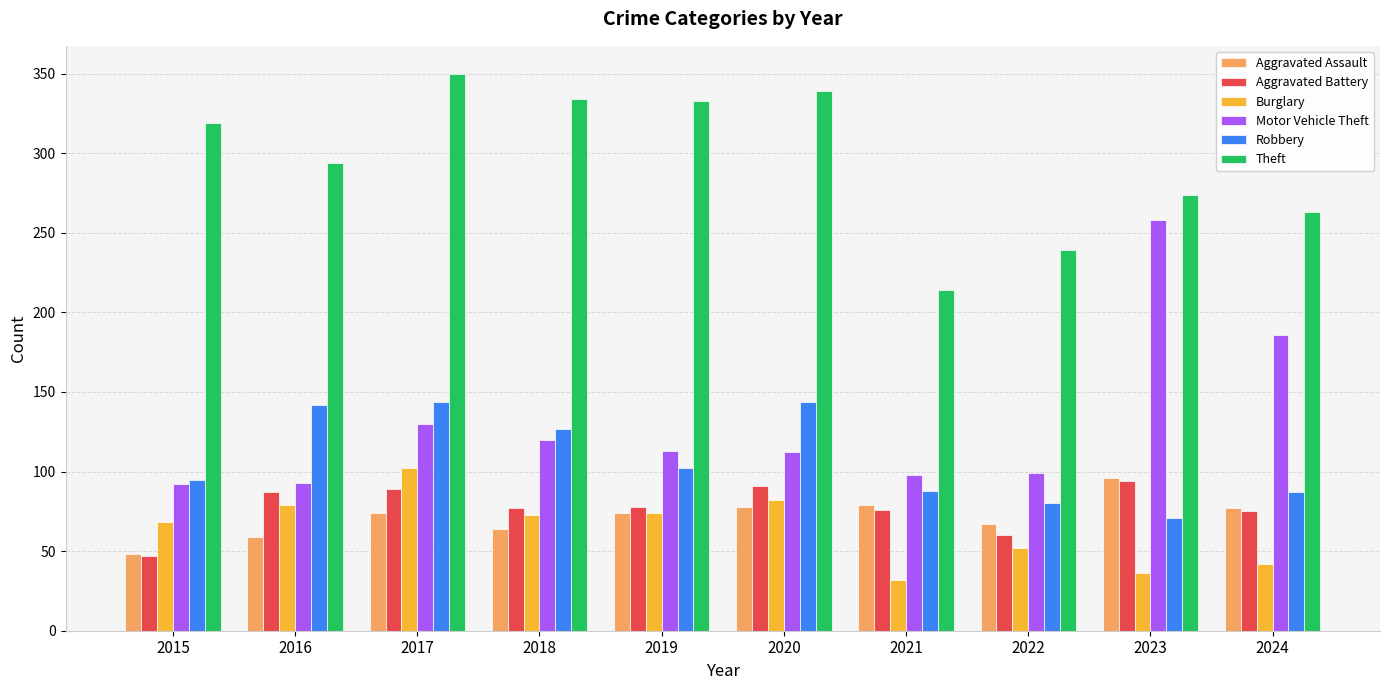

Where does the Burglary series first go above 73?

2016